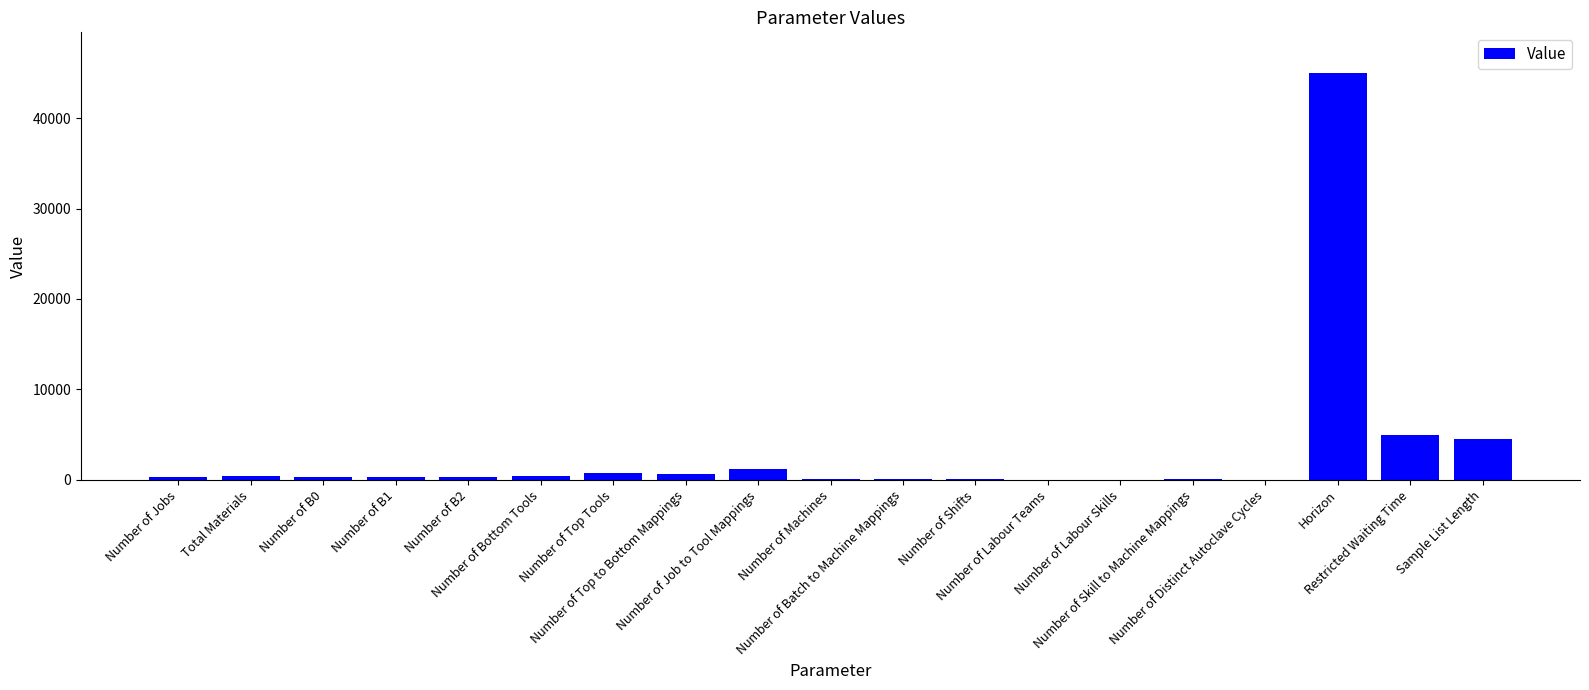

What is the greatest value displayed?

45000